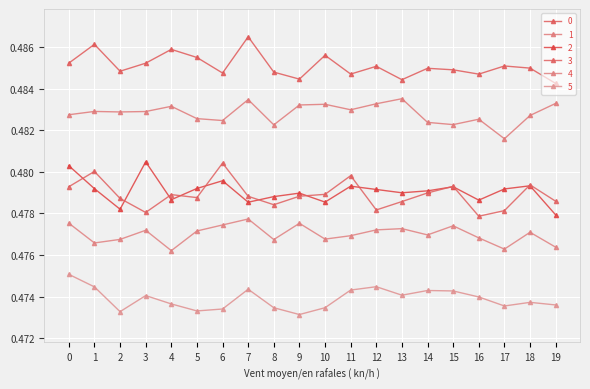

Which category has the lowest value across all series?

9